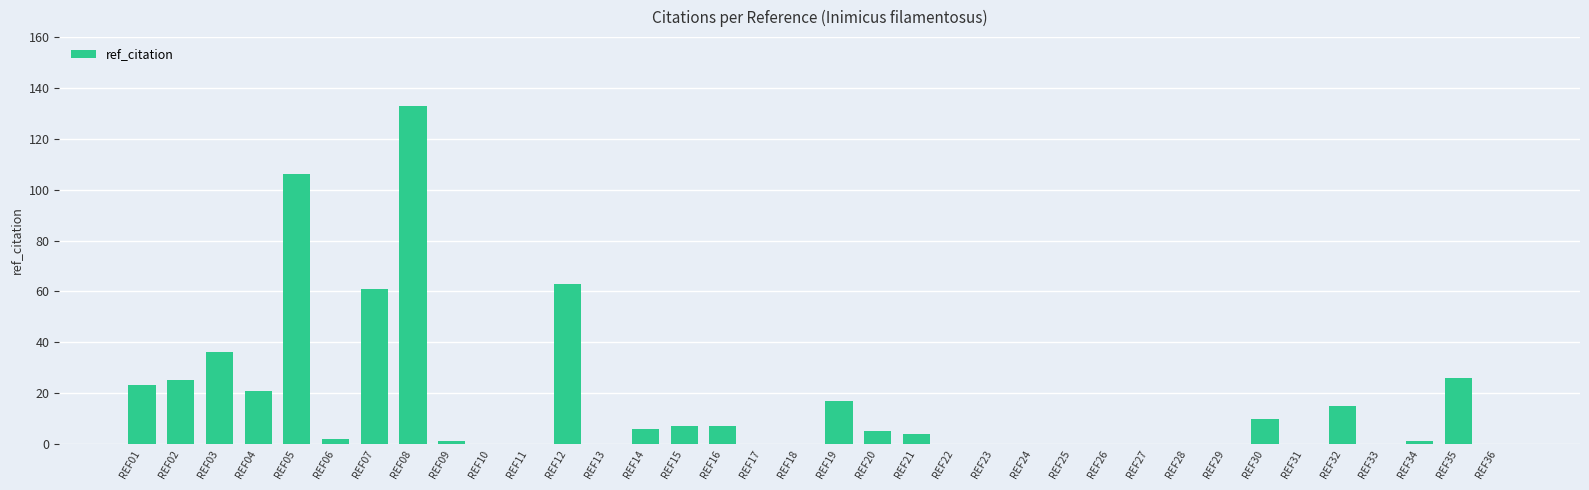

At which category does the chart reach its peak across all series?

REF08